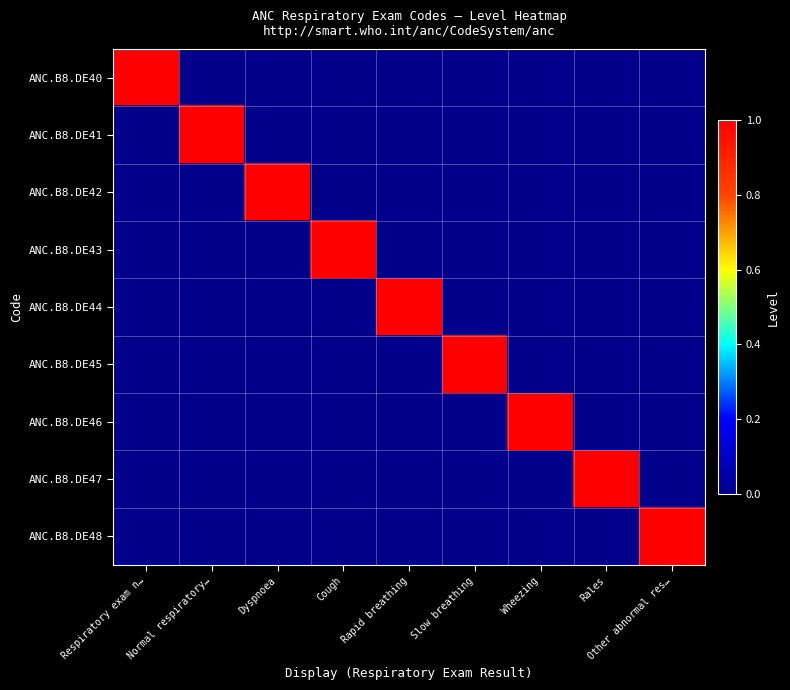

Which has a higher value, Respiratory exam n… or Wheezing?

Respiratory exam n…